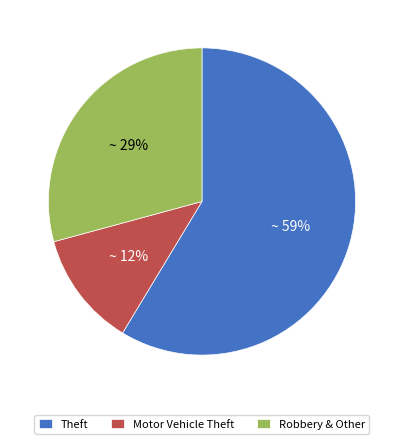

What is the ratio of the value at Motor Vehicle Theft to the value at Robbery & Other?

0.4